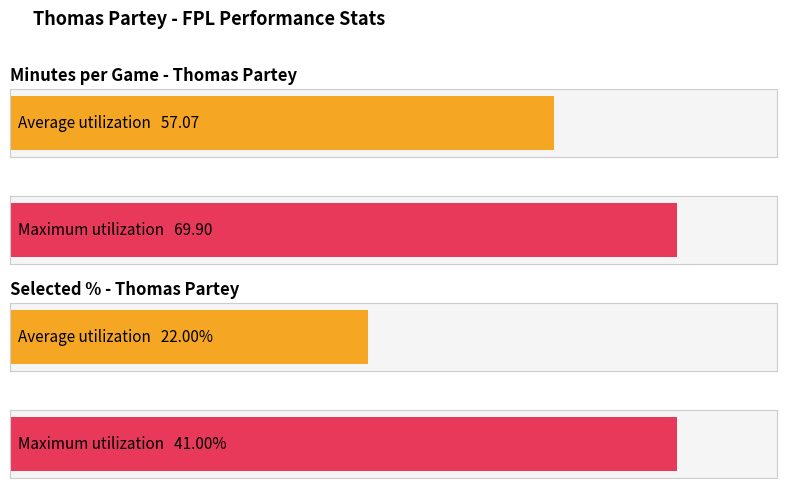

List the series in order of their overall mean, lowest first.

selected, minutes_per_game